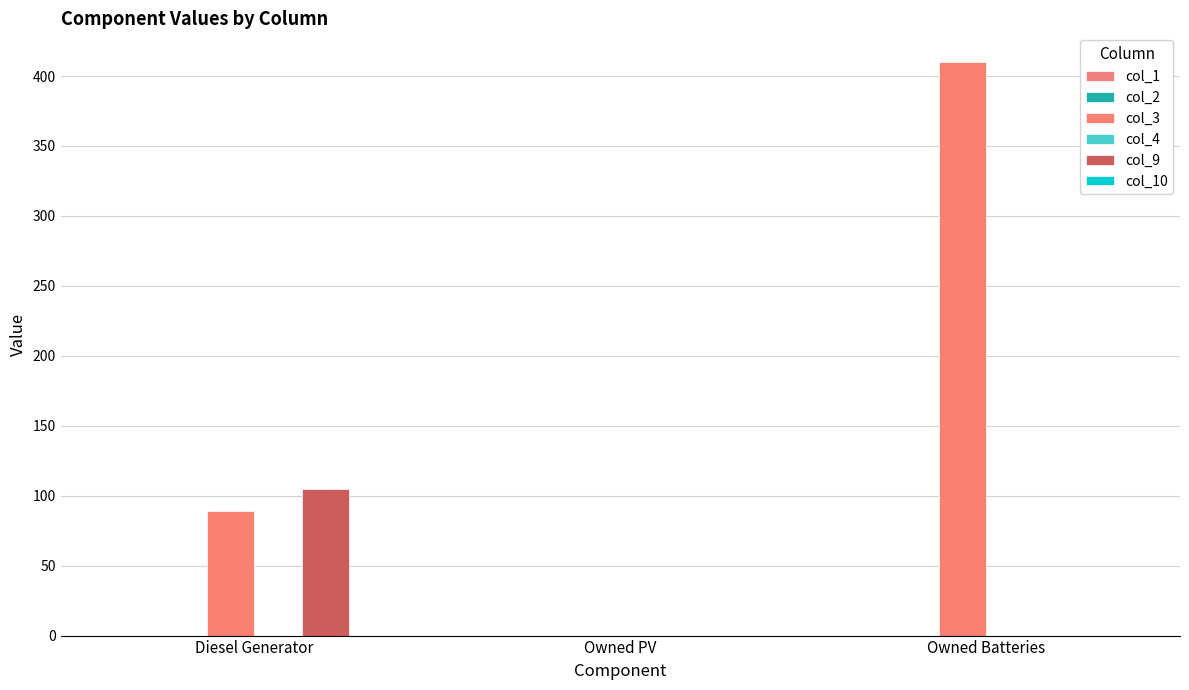

How many values in the col_9 series exceed 0?

1